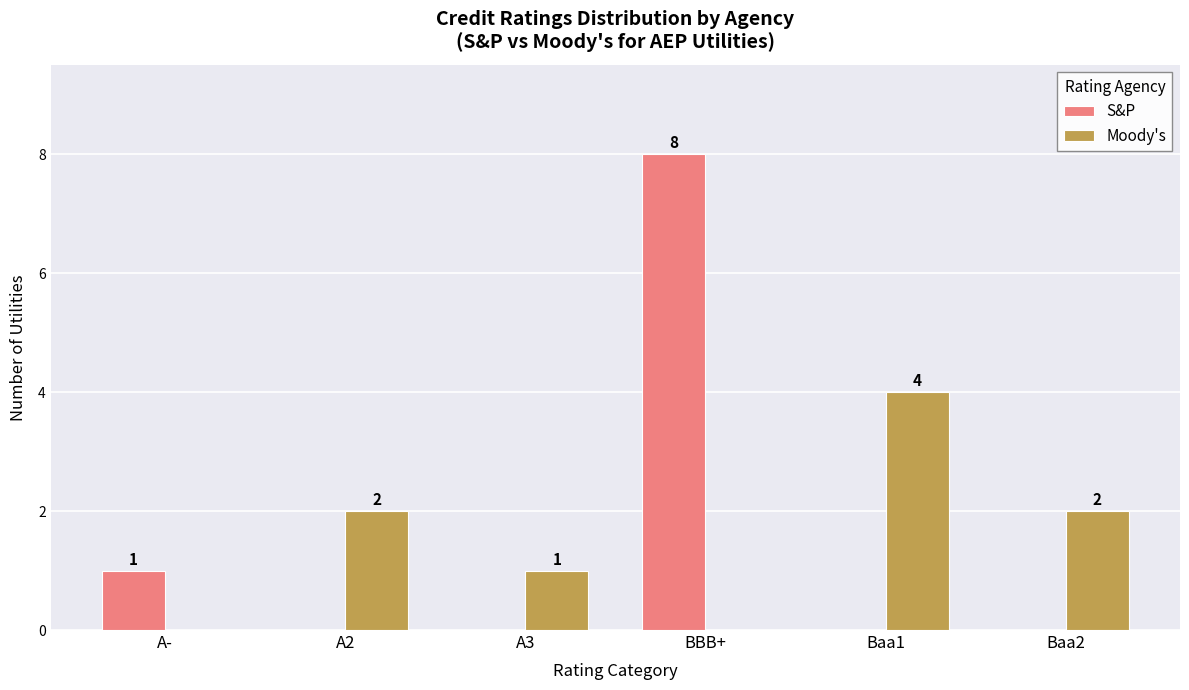

What is the sum of all S&P values?

9